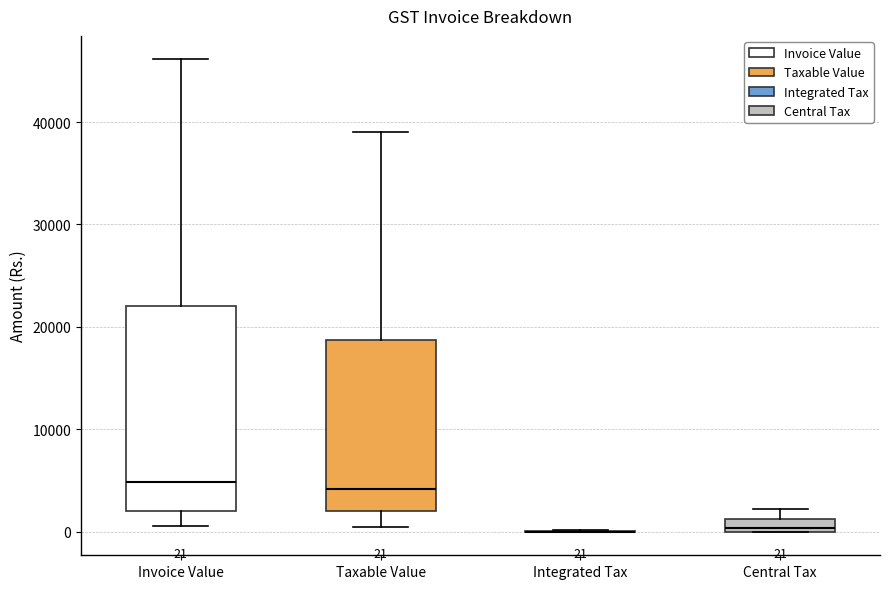

Comparing the boxes themselves (not the whiskers), which one is the tallest?

Invoice Value